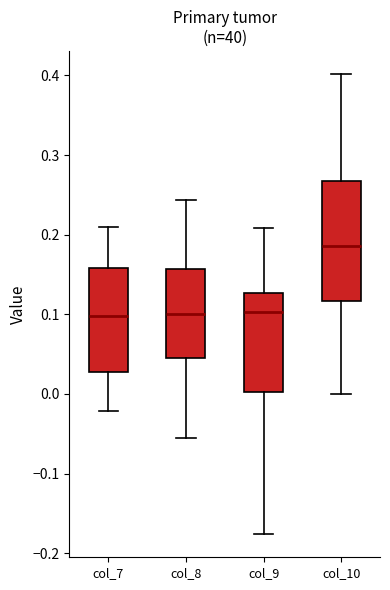

Reading left to right, transcribe this box plot: for each box, give where its median line is, the range the box spans, and where its two whiskers end, as read against the y-axis. The values are not printed on the chart, so give them approximately, as read against the axis.

col_7: median 0.10, box 0.03 to 0.16, whiskers -0.02 to 0.21
col_8: median 0.10, box 0.04 to 0.16, whiskers -0.05 to 0.24
col_9: median 0.10, box 0.00 to 0.13, whiskers -0.18 to 0.21
col_10: median 0.19, box 0.12 to 0.27, whiskers 0.00 to 0.40